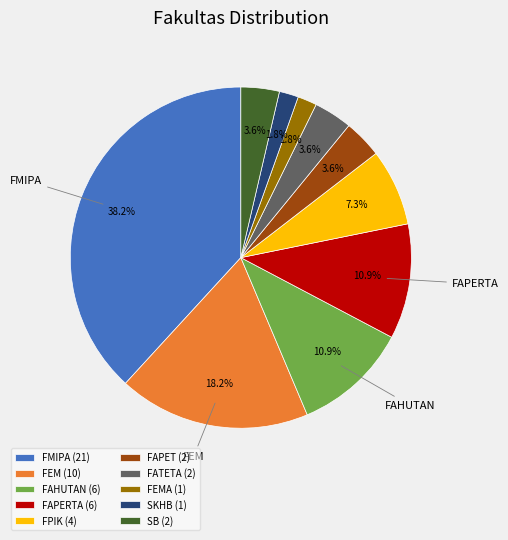

Is FPIK (4) the majority of the pie?

No